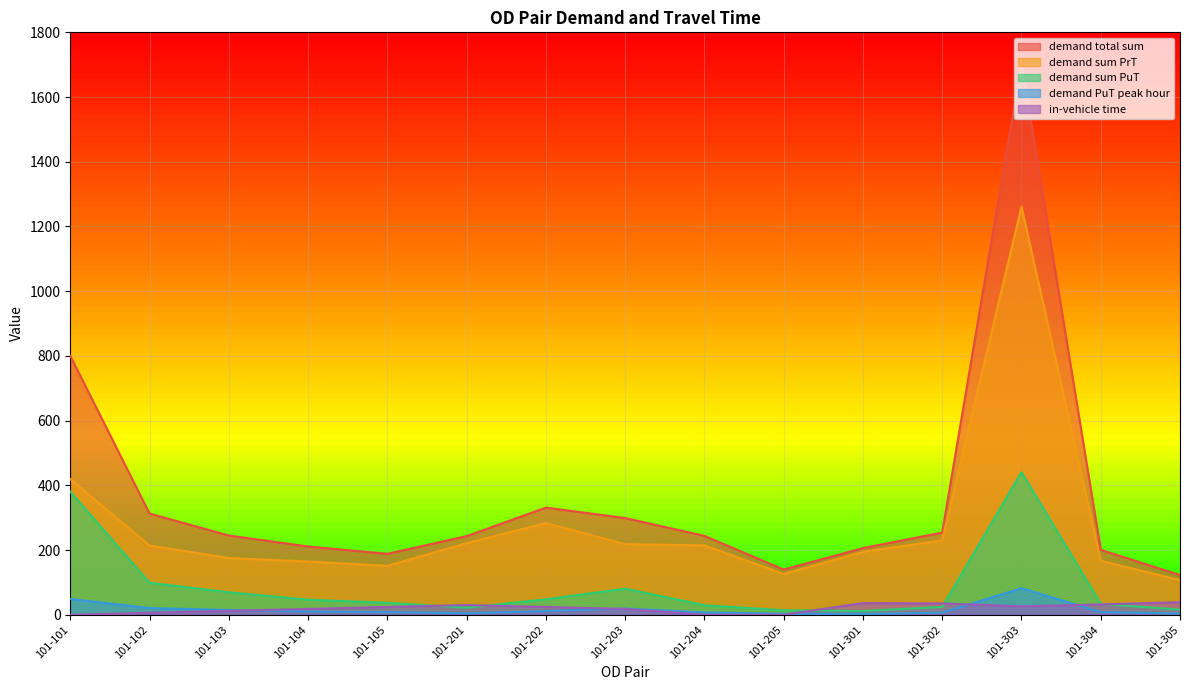

How many lines are shown in the chart?

5